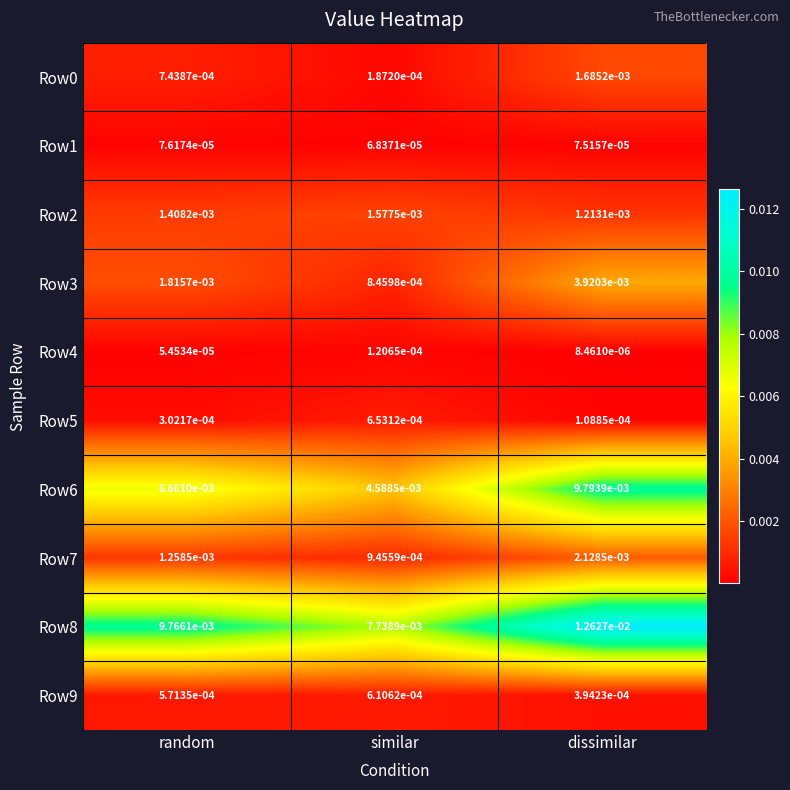

Count the number of categories in the chart.

3